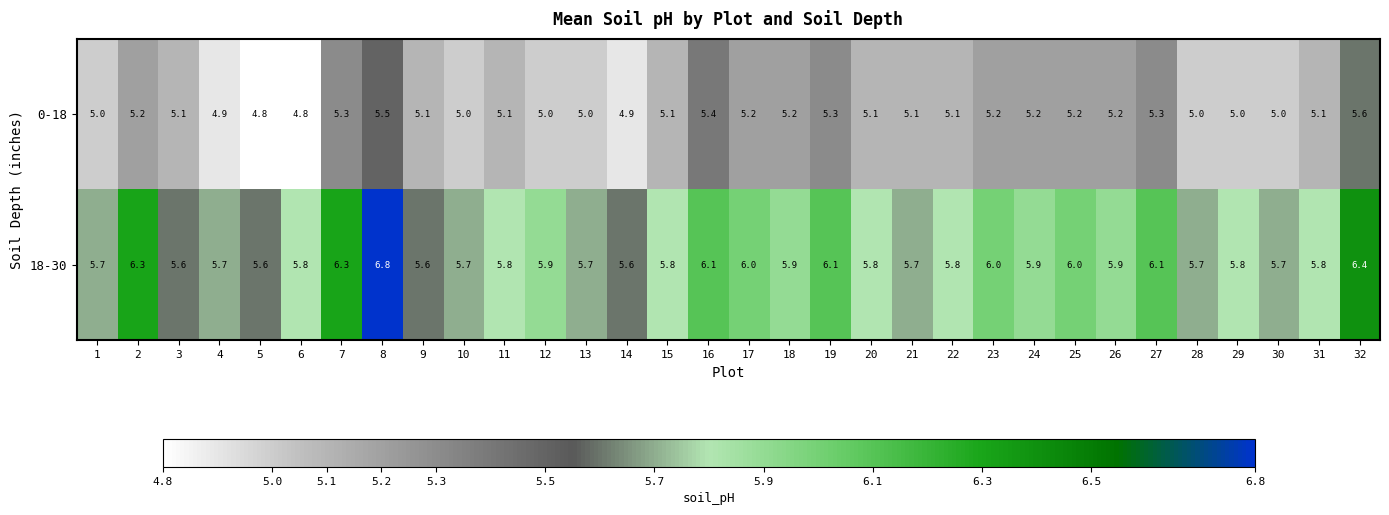

At which category is the sum across all series the highest?

8